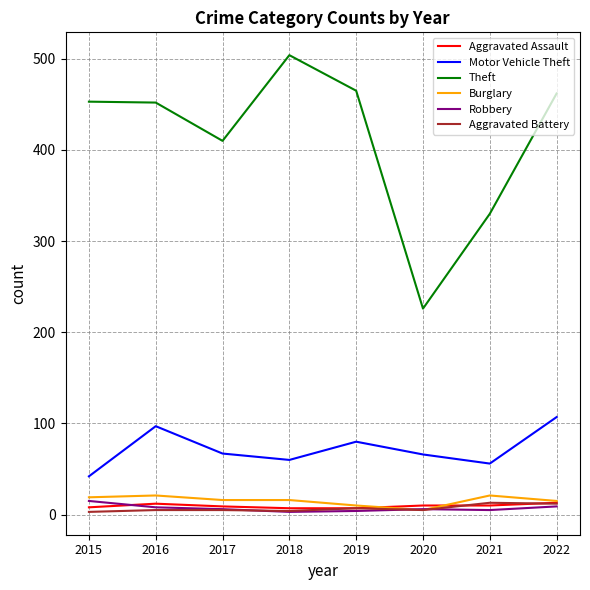

The Burglary series shows 16 at 2018. True or false?

True